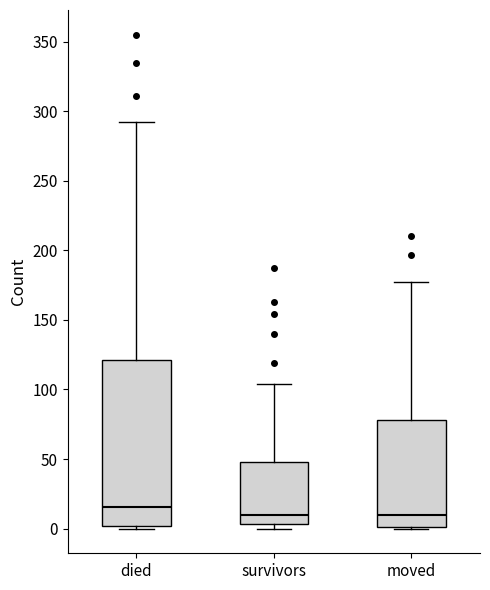

Reading left to right, read every box against the y-axis: the position of its median line, the range the box covers, and the ends of its whiskers. The values are not printed on the chart, so give them approximately, as read against the axis.

died: median 15, box 0 to 120, whiskers 0 to 290
survivors: median 10, box 5 to 50, whiskers 0 to 105
moved: median 10, box 0 to 80, whiskers 0 to 175